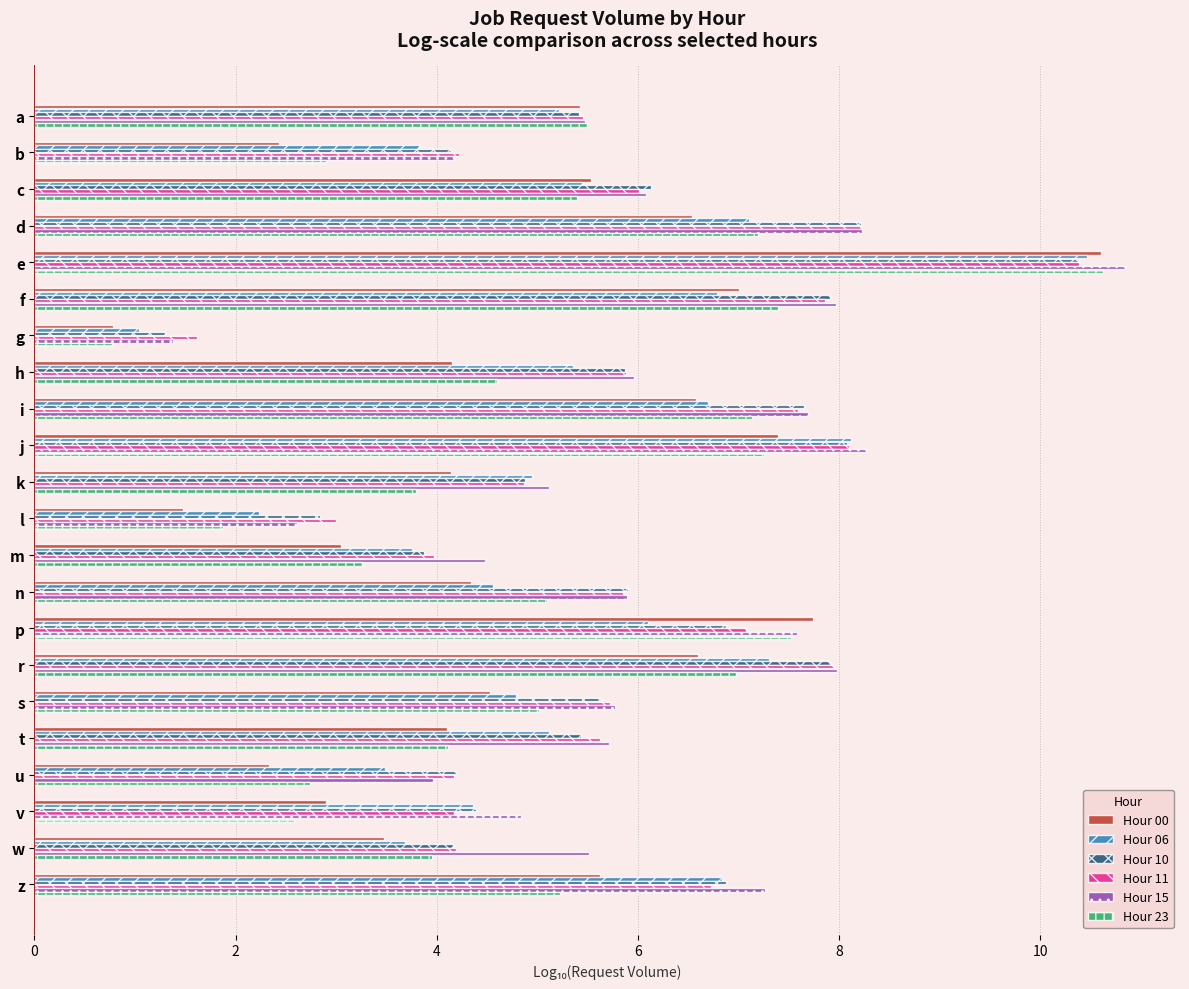

Is the value of Hour 00 at n greater than the value of Hour 06 at s?

No